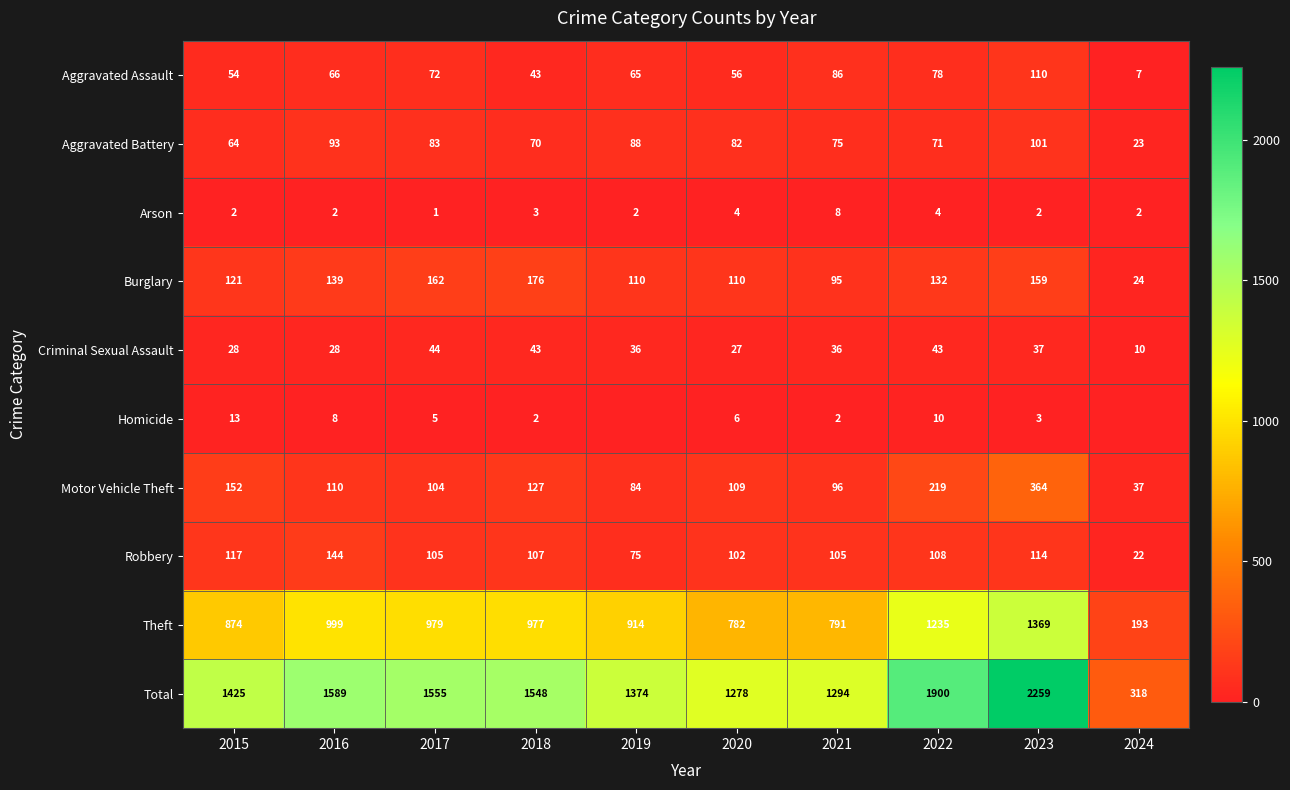

At which category is the sum across all series the highest?

2023